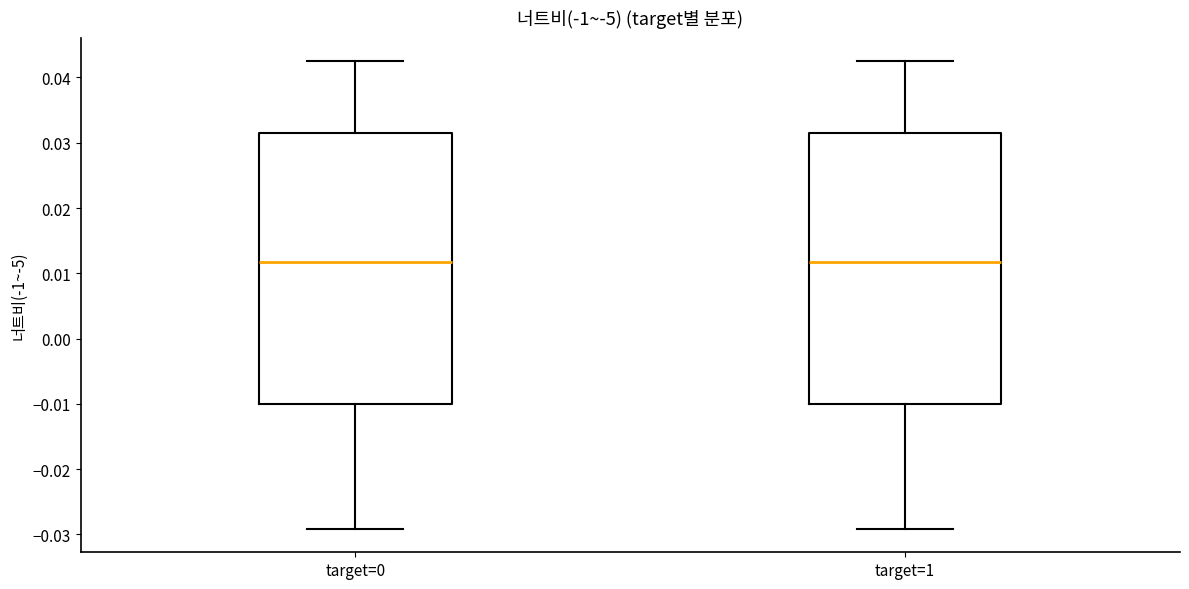

Reading left to right, transcribe this box plot: for each box, give where its median line is, the range the box spans, and where its two whiskers end, as read against the y-axis. The values are not printed on the chart, so give them approximately, as read against the axis.

target=0: median 0.012, box -0.010 to 0.032, whiskers -0.029 to 0.042
target=1: median 0.012, box -0.010 to 0.032, whiskers -0.029 to 0.042